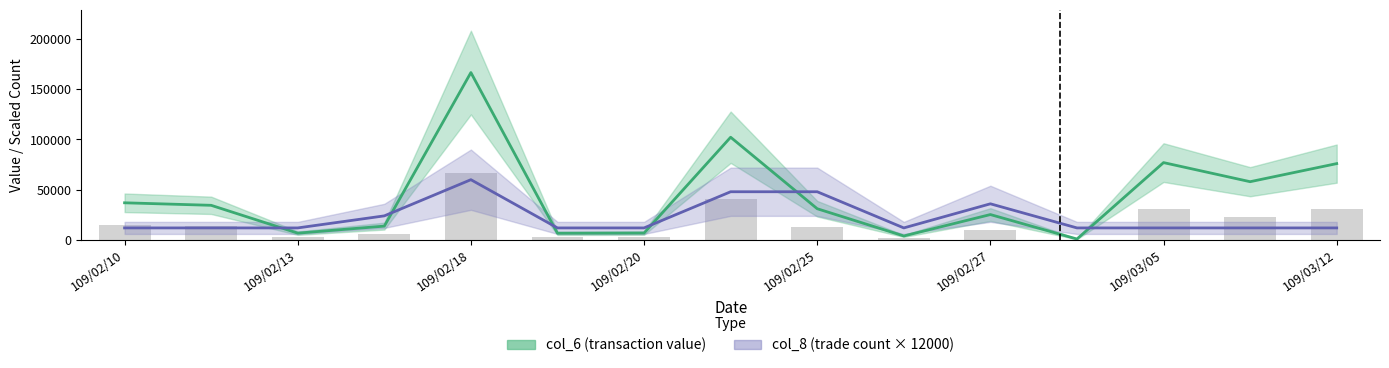

At which category is the sum across all series the highest?

109/02/18